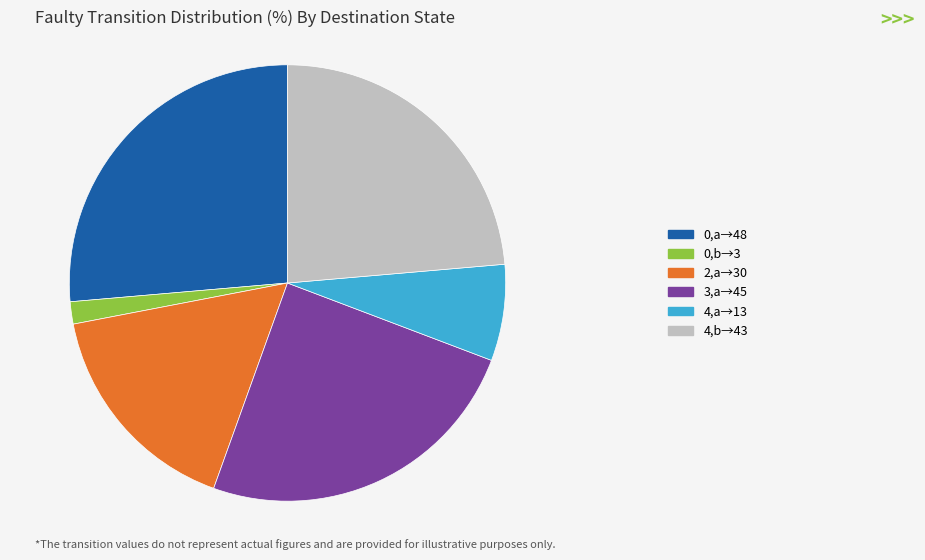

Do 4,a→13 and 0,b→3 together represent more than half of the pie?

No